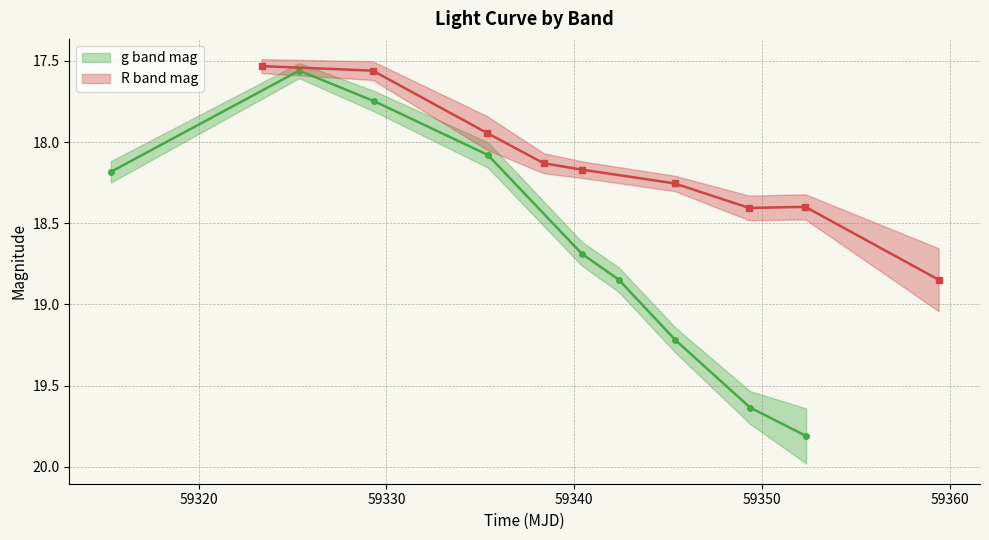

How many distinct data groups are displayed?

2